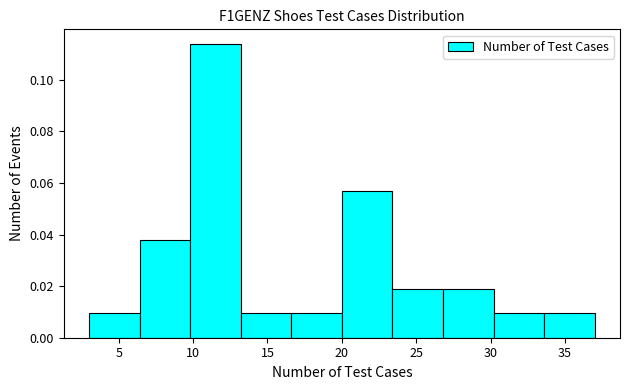

How tall is the bar that spans 6.4 to 9.8 on the x-axis? Neither the bar edges nor the heights are printed on the chart, so give them approximately, as read against the axes.

0.038